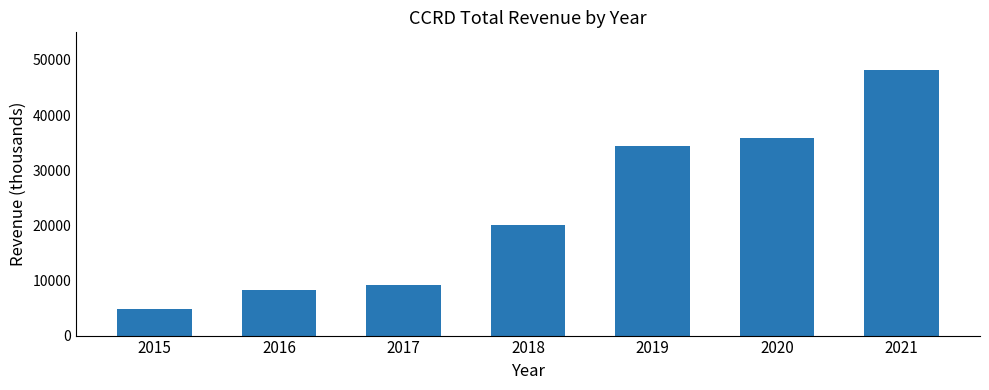

How many series are shown in this chart?

1